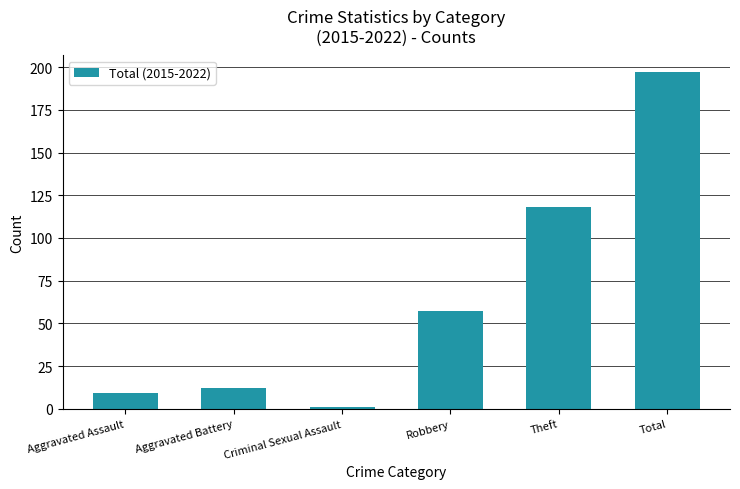

What is the smallest value displayed?

1